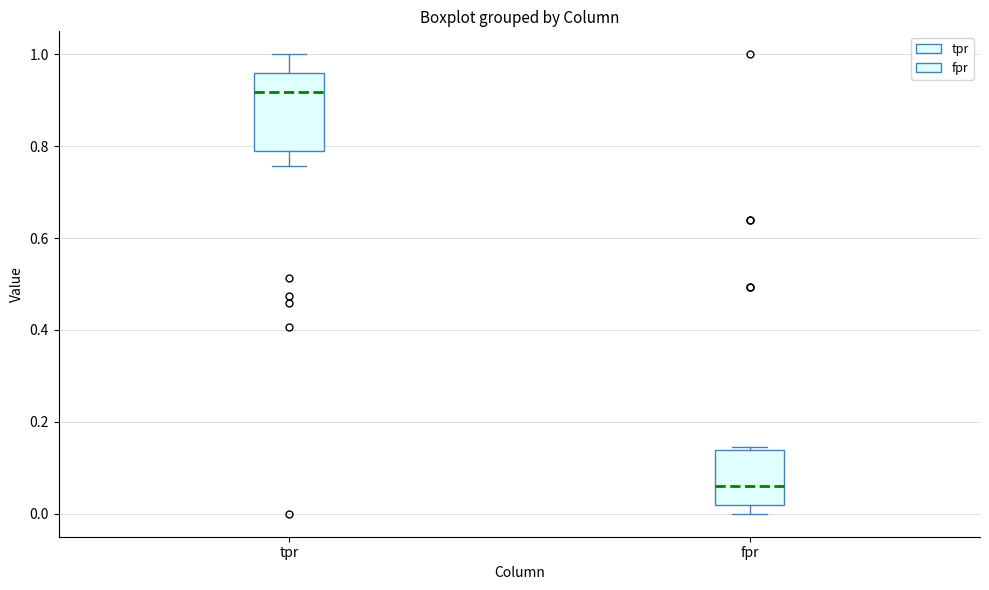

Which box is the tallest, from its lower edge to its upper edge?

tpr